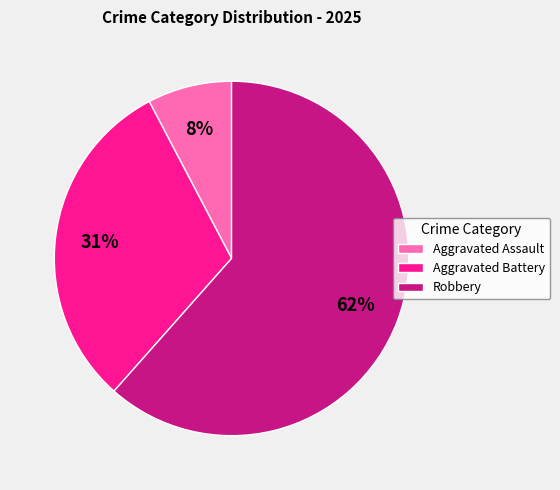

Count the number of slices in the pie.

3